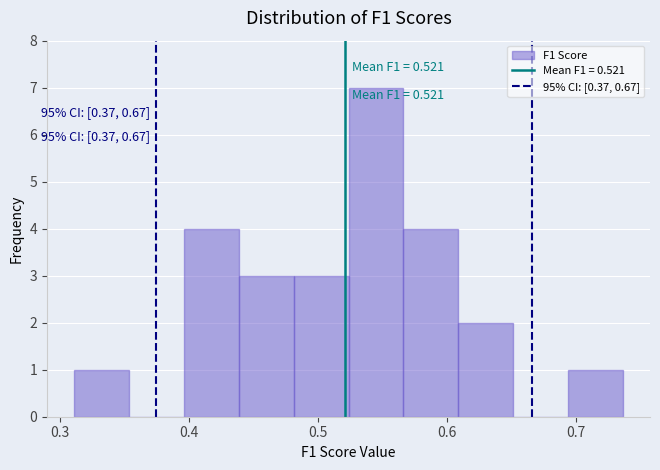

Which range on the x-axis has the tallest bar?

0.52 to 0.57